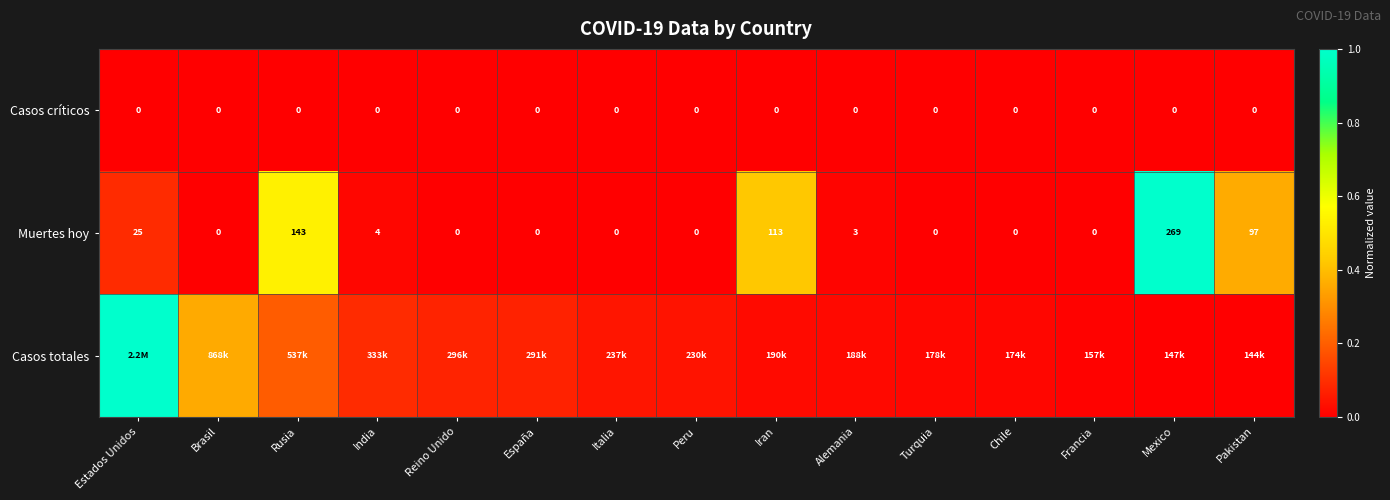

At which label does Muertes hoy reach its peak?

Mexico